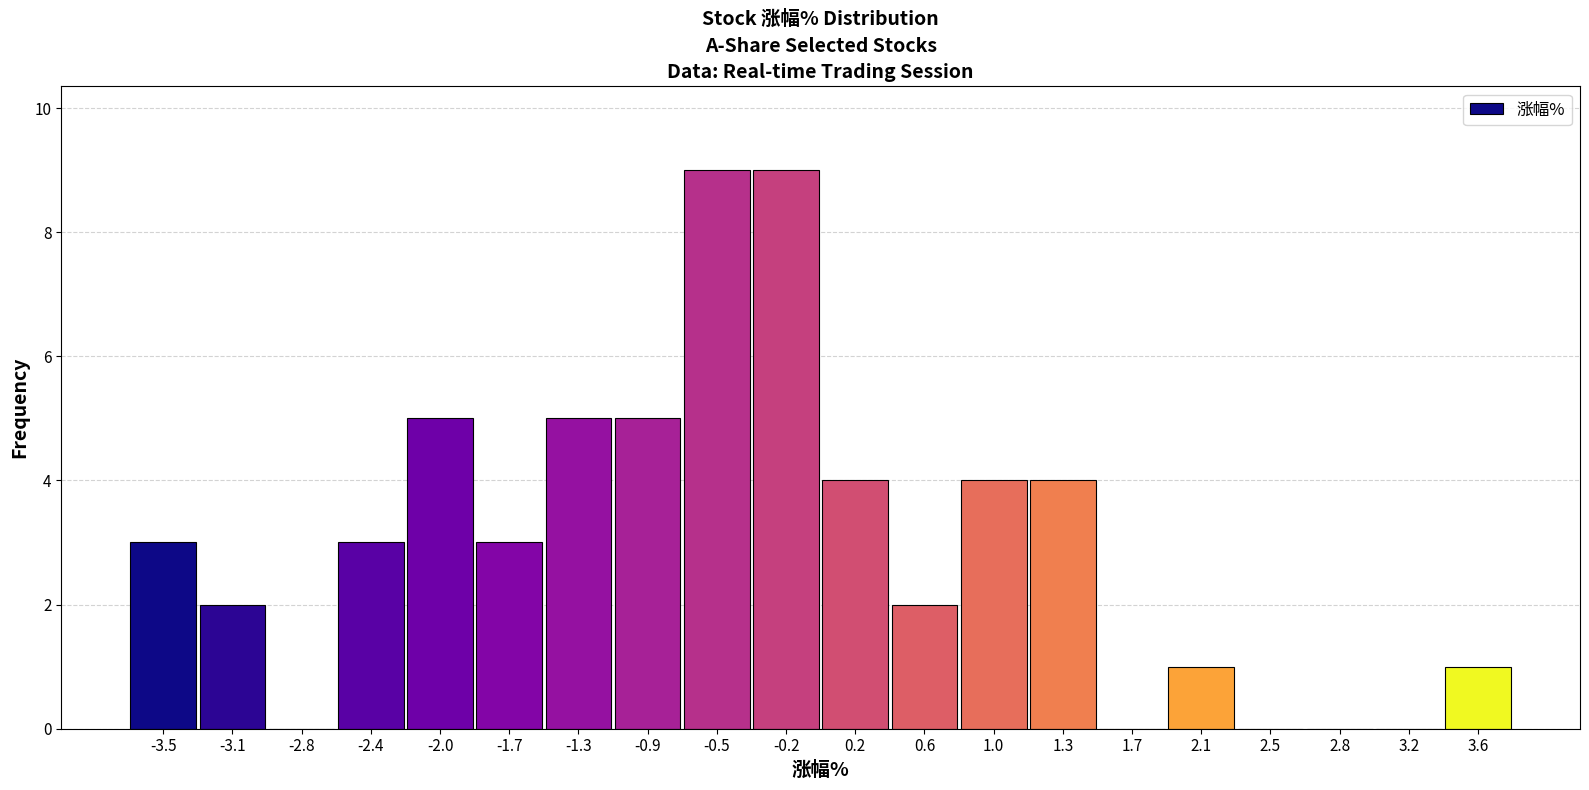

Reading left to right, list every bar in this chart as the range it spans on the x-axis followed by its height. Neither the bar edges nor the heights are printed on the chart, so give them approximately, as read against the axes.

-3.70 to -3.35: 3
-3.35 to -2.95: 2
-2.95 to -2.60: 0
-2.60 to -2.20: 3
-2.20 to -1.85: 5
-1.85 to -1.45: 3
-1.45 to -1.10: 5
-1.10 to -0.70: 5
-0.70 to -0.35: 9
-0.35 to 0.05: 9
0.05 to 0.40: 4
0.40 to 0.80: 2
0.80 to 1.15: 4
1.15 to 1.55: 4
1.55 to 1.90: 0
1.90 to 2.25: 1
2.25 to 2.65: 0
2.65 to 3.00: 0
3.00 to 3.40: 0
3.40 to 3.75: 1